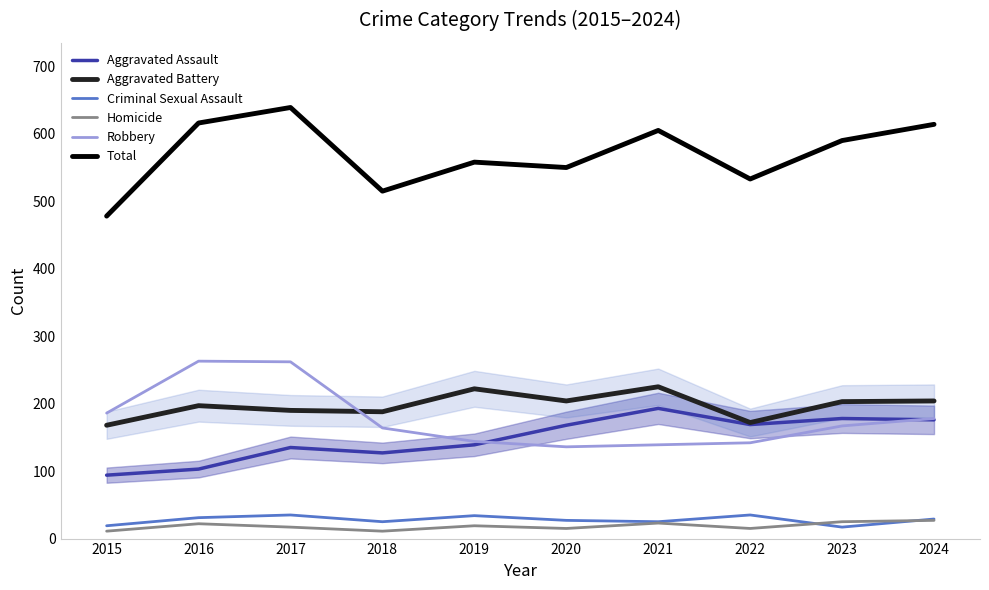

Which has a higher value, 2021 or 2023?

2021